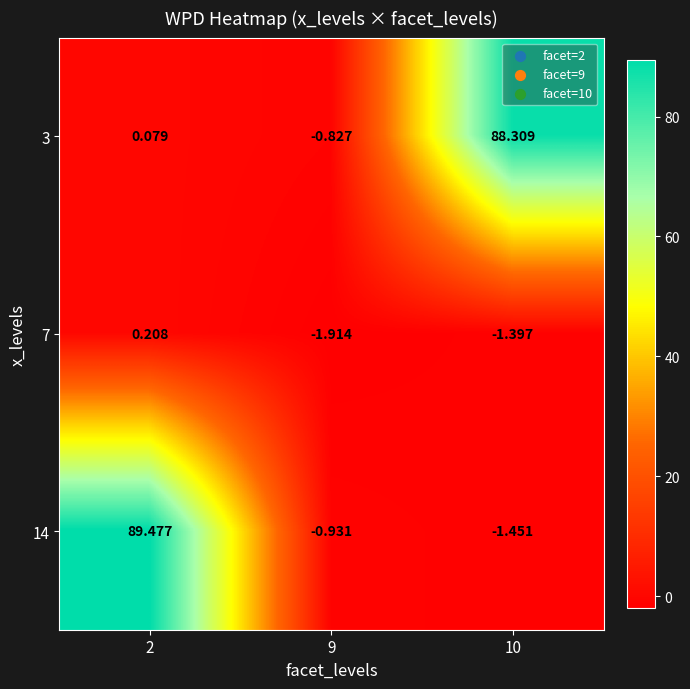

Is the value of 7 at 2 greater than the value of 14 at 2?

No